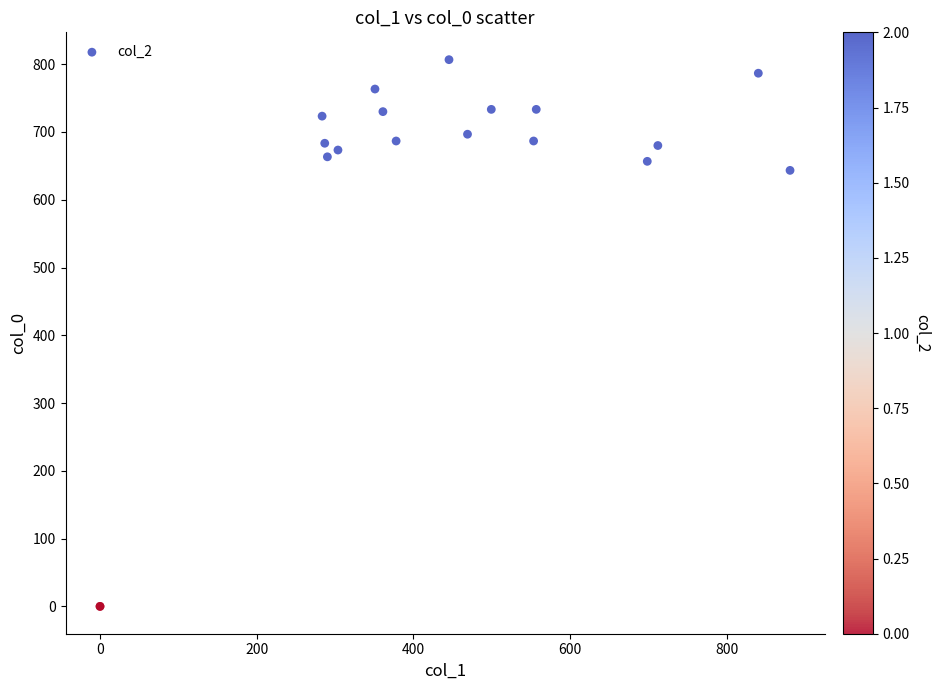

What Y value in the scatter plot is closest to 403?

643.3